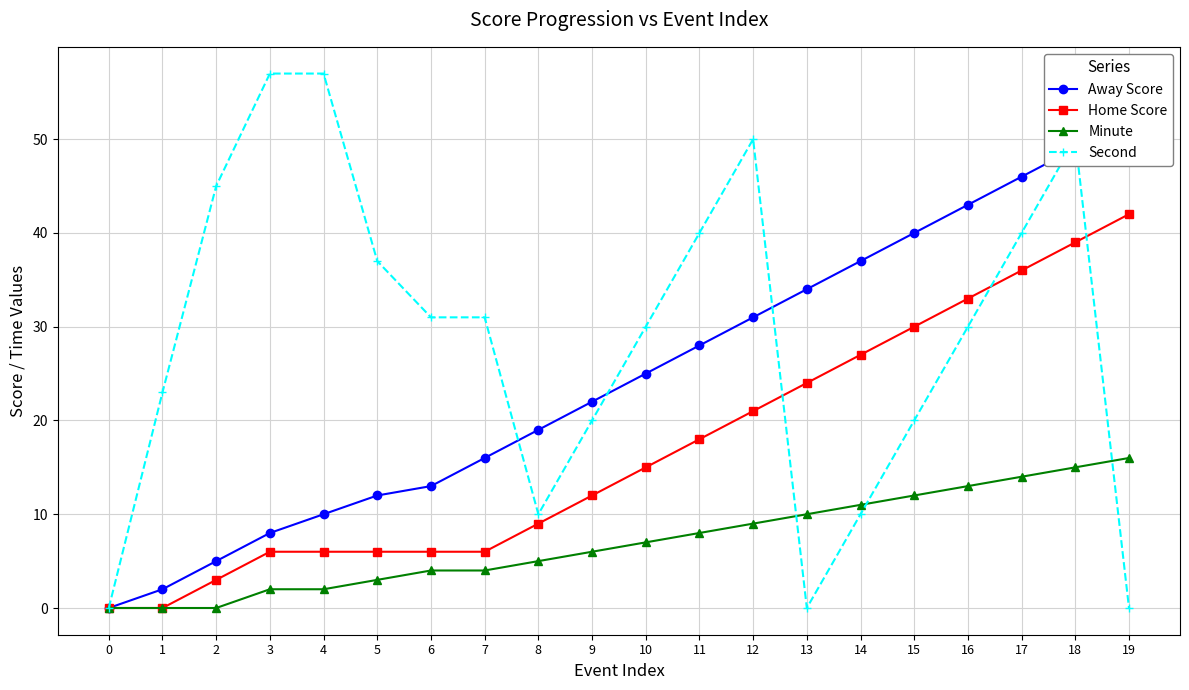

What is the sum of the Home Score values at 13 and 6?

30